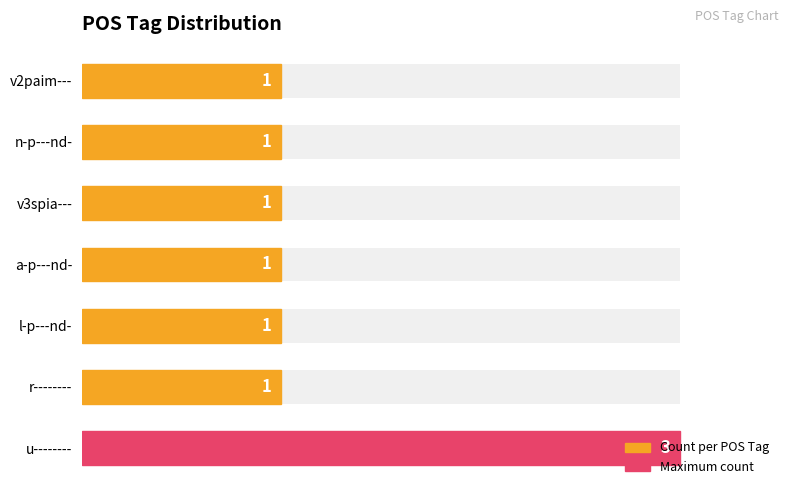

Is it true that the value at v3spia--- is 2?

False